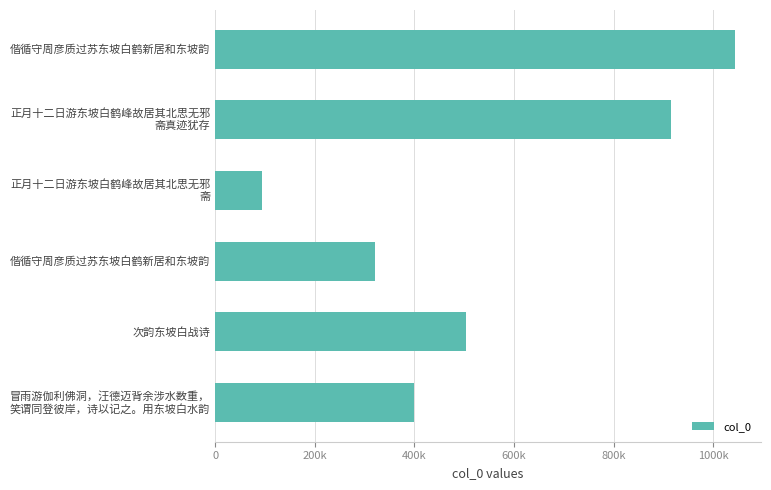

What is the maximum value shown in the chart?

1043950